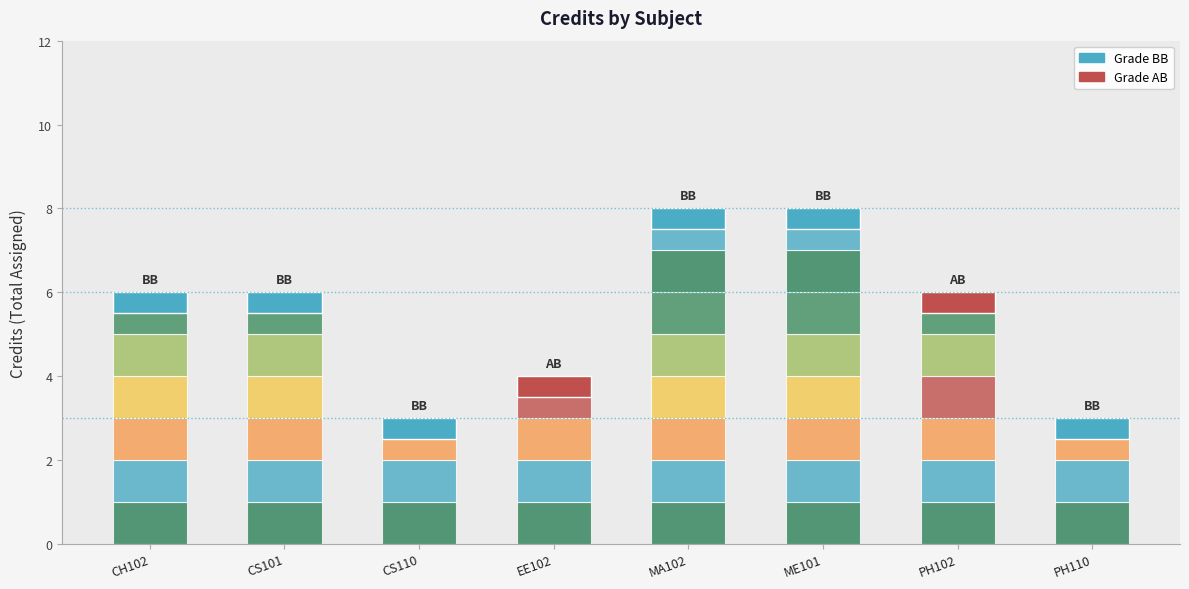

Which has a higher value, CS110 or CH102?

CH102